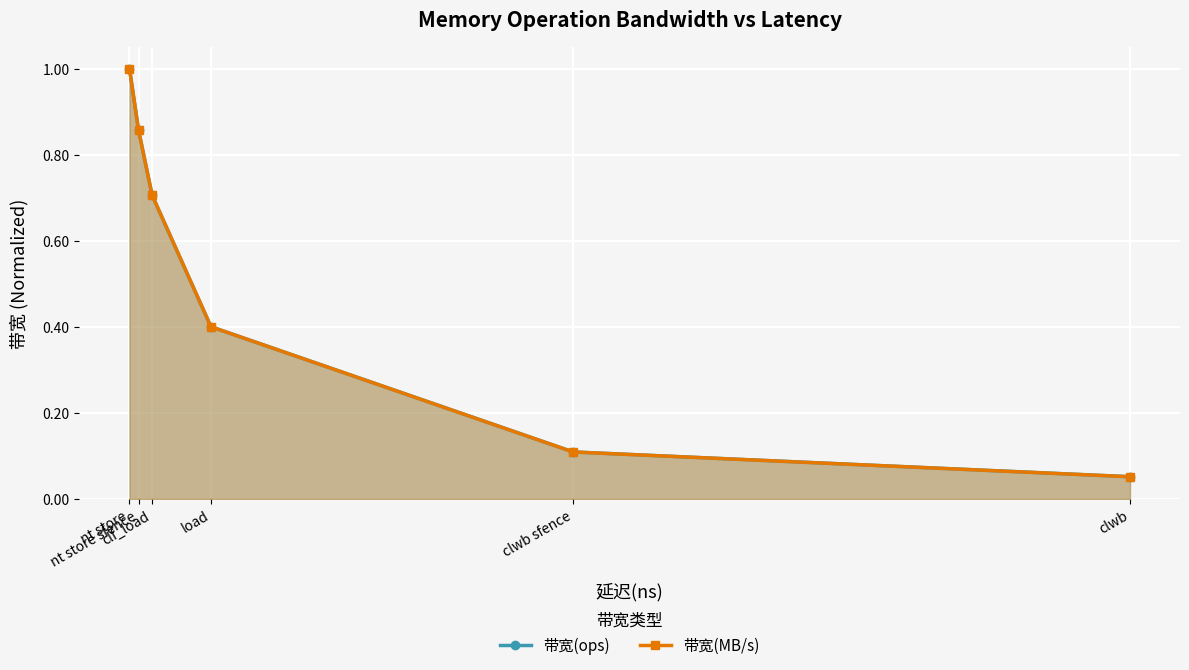

What position from the left is nt store sfence?

2